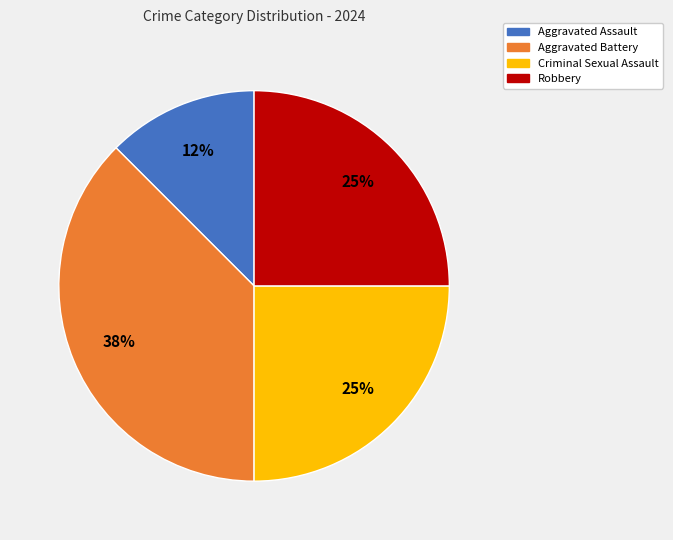

How many segments does this pie chart have?

4